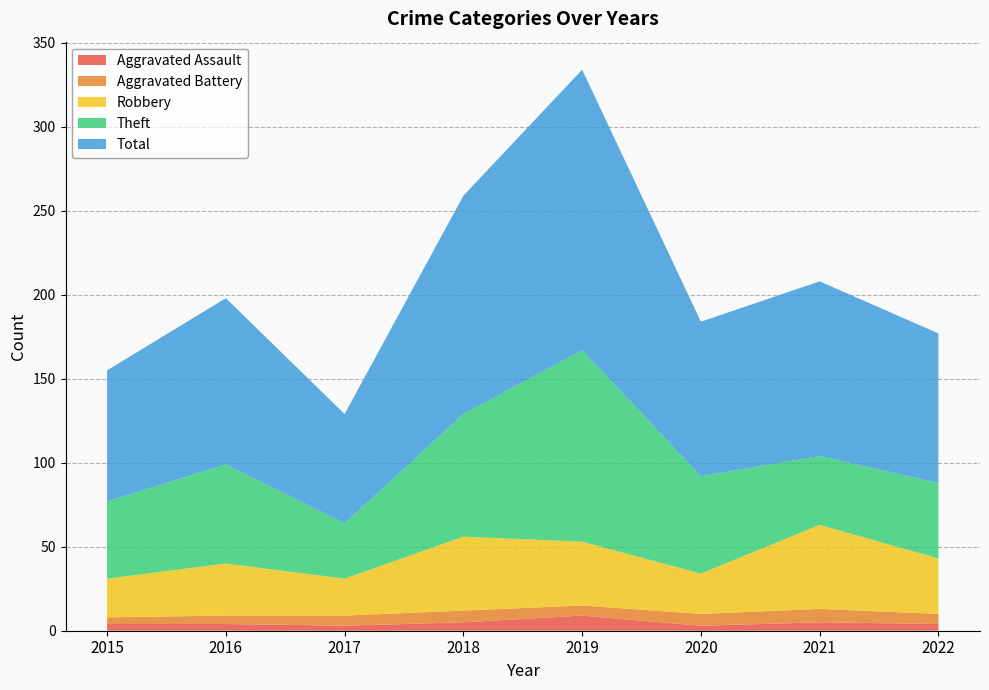

Reading left to right, what are all the values shown in this chart?

Aggravated Assault: 4	4	3	5	9	3	5	4
Aggravated Battery: 4	5	6	7	6	7	8	6
Robbery: 23	31	22	44	38	24	50	33
Theft: 46	59	33	73	114	58	41	45
Total: 78	99	65	130	167	92	104	89